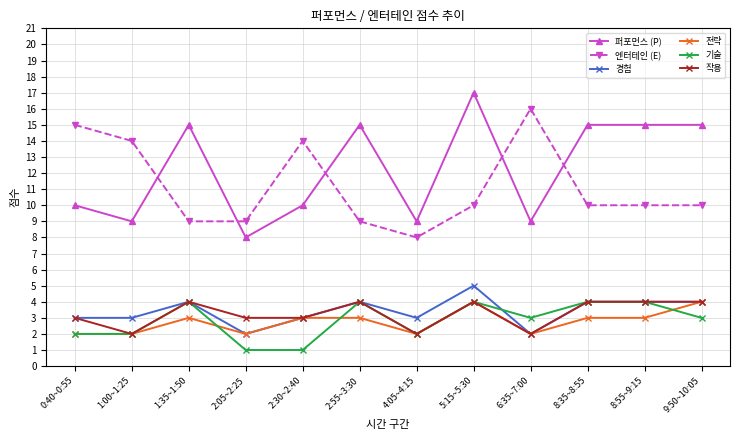

Reading left to right, what are all the values shown in this chart?

퍼포먼스 (P): 0:40~0:55=10	1:00~1:25=9	1:35~1:50=15	2:05~2:25=8	2:30~2:40=10	2:55~3:30=15	4:05~4:15=9	5:15~5:30=17	6:35~7:00=9	8:35~8:55=15	8:55~9:15=15	9:50~10:05=15
엔터테인 (E): 0:40~0:55=15	1:00~1:25=14	1:35~1:50=9	2:05~2:25=9	2:30~2:40=14	2:55~3:30=9	4:05~4:15=8	5:15~5:30=10	6:35~7:00=16	8:35~8:55=10	8:55~9:15=10	9:50~10:05=10
경험: 0:40~0:55=3	1:00~1:25=3	1:35~1:50=4	2:05~2:25=2	2:30~2:40=3	2:55~3:30=4	4:05~4:15=3	5:15~5:30=5	6:35~7:00=2	8:35~8:55=4	8:55~9:15=4	9:50~10:05=4
전략: 0:40~0:55=2	1:00~1:25=2	1:35~1:50=3	2:05~2:25=2	2:30~2:40=3	2:55~3:30=3	4:05~4:15=2	5:15~5:30=4	6:35~7:00=2	8:35~8:55=3	8:55~9:15=3	9:50~10:05=4
기술: 0:40~0:55=2	1:00~1:25=2	1:35~1:50=4	2:05~2:25=1	2:30~2:40=1	2:55~3:30=4	4:05~4:15=2	5:15~5:30=4	6:35~7:00=3	8:35~8:55=4	8:55~9:15=4	9:50~10:05=3
작용: 0:40~0:55=3	1:00~1:25=2	1:35~1:50=4	2:05~2:25=3	2:30~2:40=3	2:55~3:30=4	4:05~4:15=2	5:15~5:30=4	6:35~7:00=2	8:35~8:55=4	8:55~9:15=4	9:50~10:05=4